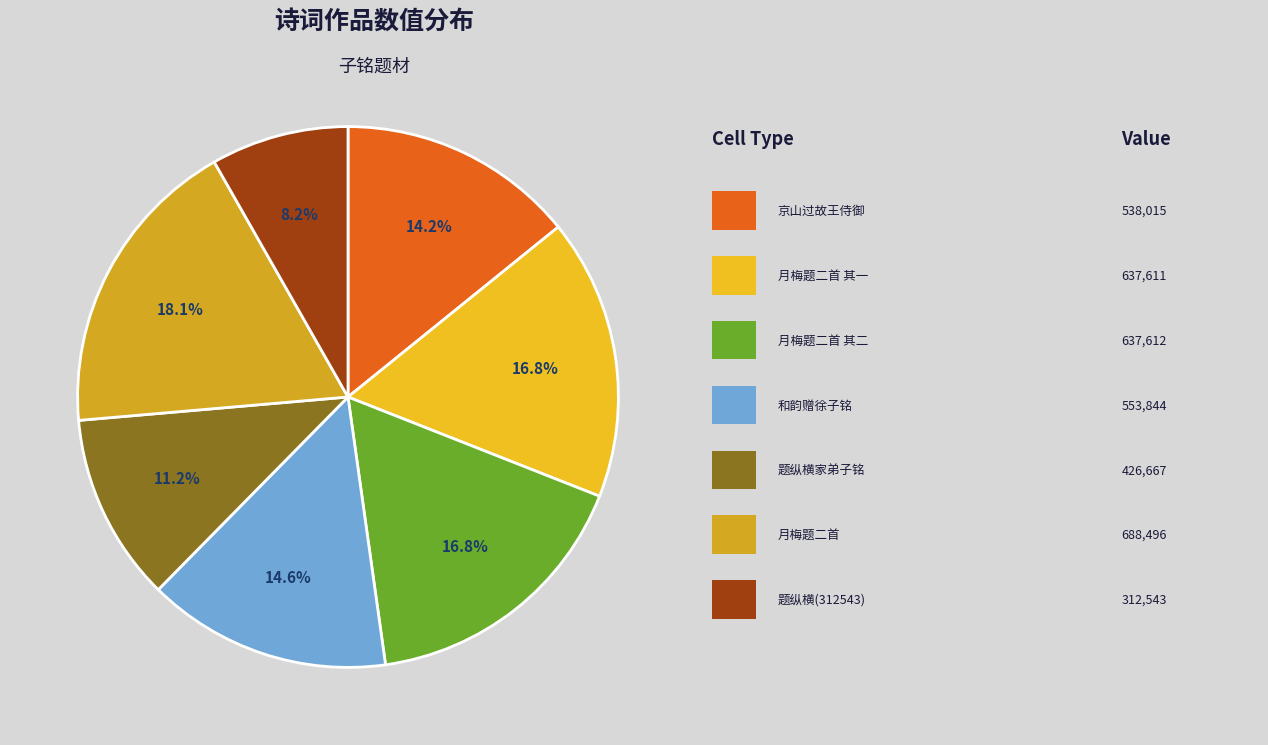

Count the number of slices in the pie.

7